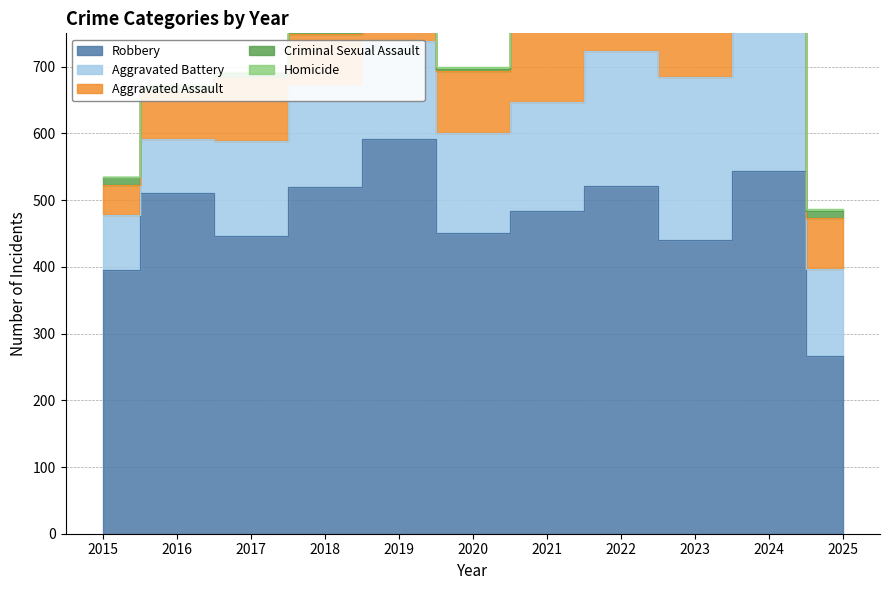

What value does the Aggravated Assault series have at 2024?

153